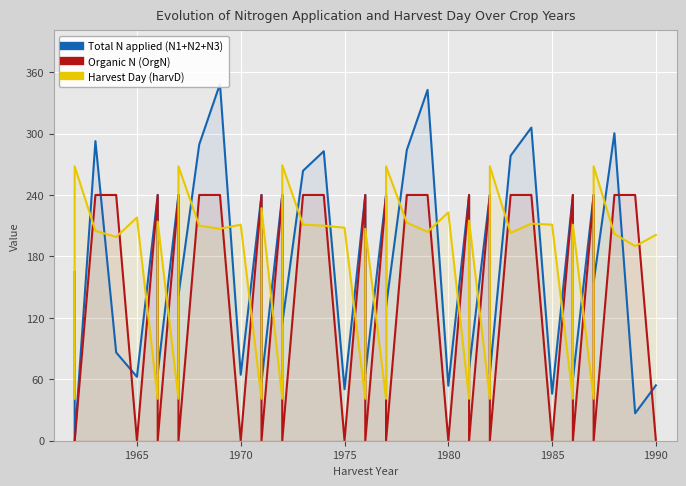

What are all the series names shown in the legend?

Total N applied (N1+N2+N3), Organic N (OrgN), Harvest Day (harvD)